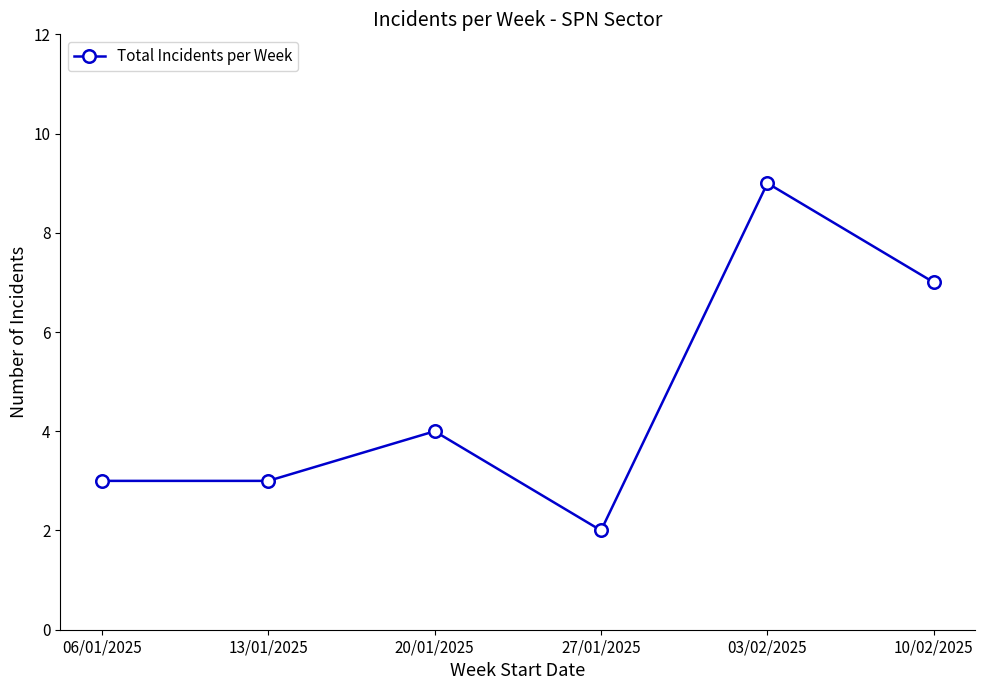

Read the value at 20/01/2025.

4